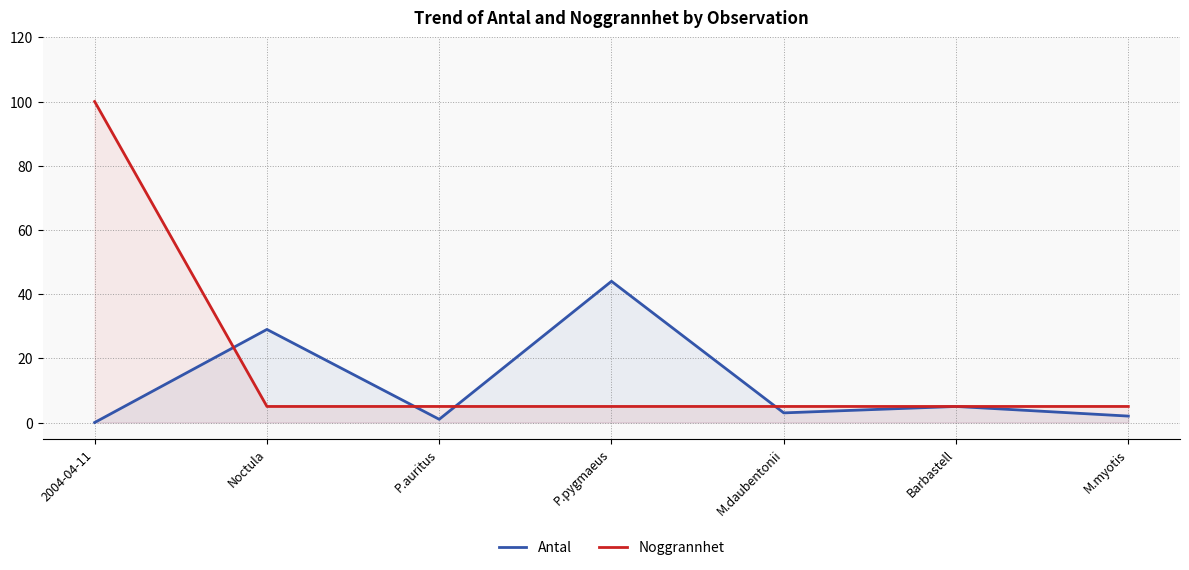

Does the chart have visible grid lines?

Yes